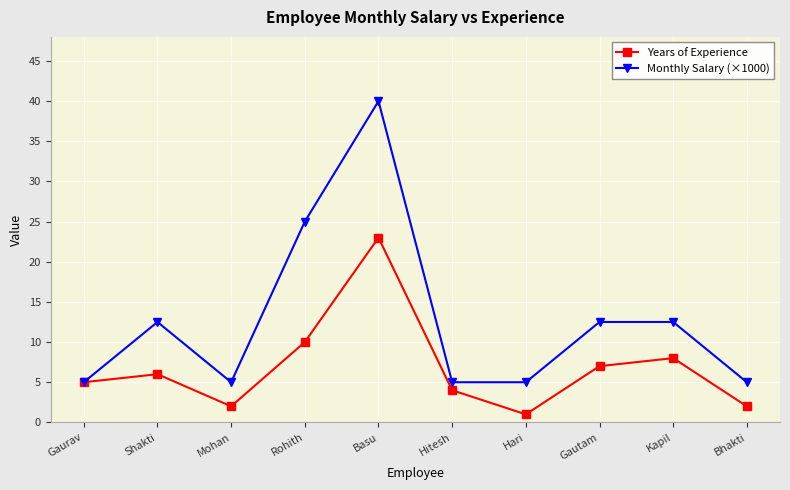

Reading left to right, extract all data points from this chart.

Years of Experience: 5.0	6.0	2.0	10.0	23.0	4.0	1.0	7.0	8.0	2.0
Monthly Salary (×1000): 5.0	12.5	5.0	25.0	40.0	5.0	5.0	12.5	12.5	5.0